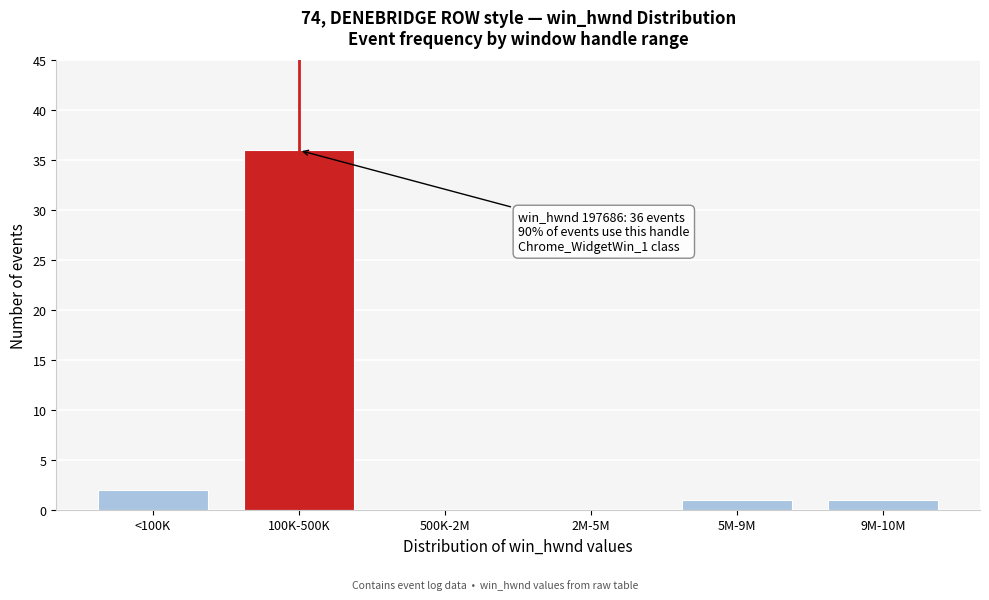

Reading left to right, what are all the values shown in this chart?

<100K=2	100K-500K=36	500K-2M=0	2M-5M=0	5M-9M=1	9M-10M=1